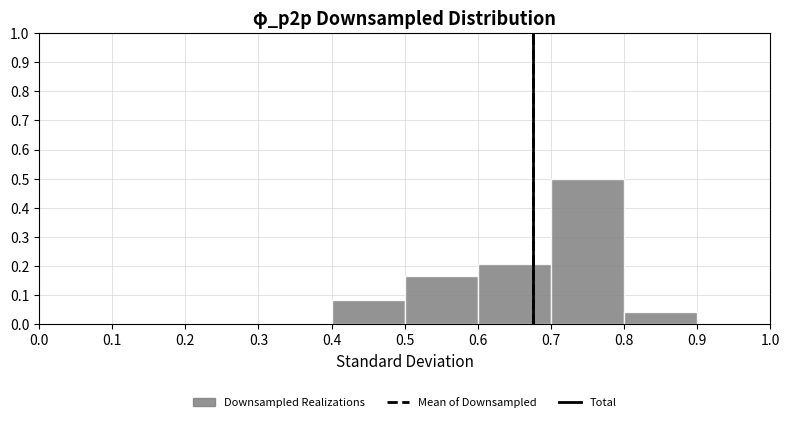

Reading left to right, transcribe this chart: for each bar, give the range it covers on the x-axis and its height. The values are not printed on the chart, so give them approximately, as read against the axis.

0.0 to 0.1: 0
0.1 to 0.2: 0
0.2 to 0.3: 0
0.3 to 0.4: 0
0.4 to 0.5: 0.08
0.5 to 0.6: 0.17
0.6 to 0.7: 0.21
0.7 to 0.8: 0.50
0.8 to 0.9: 0.04
0.9 to 1.0: 0